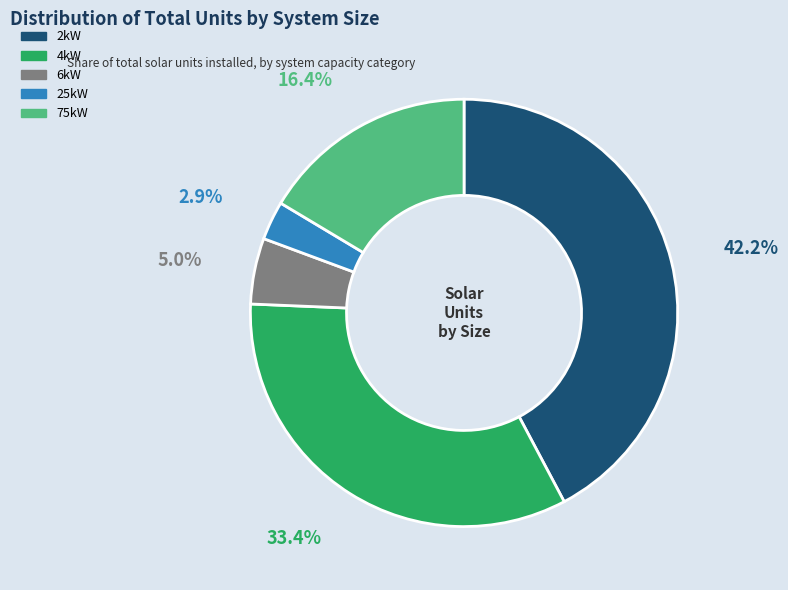

Does 25kW account for over 50% of the chart?

No